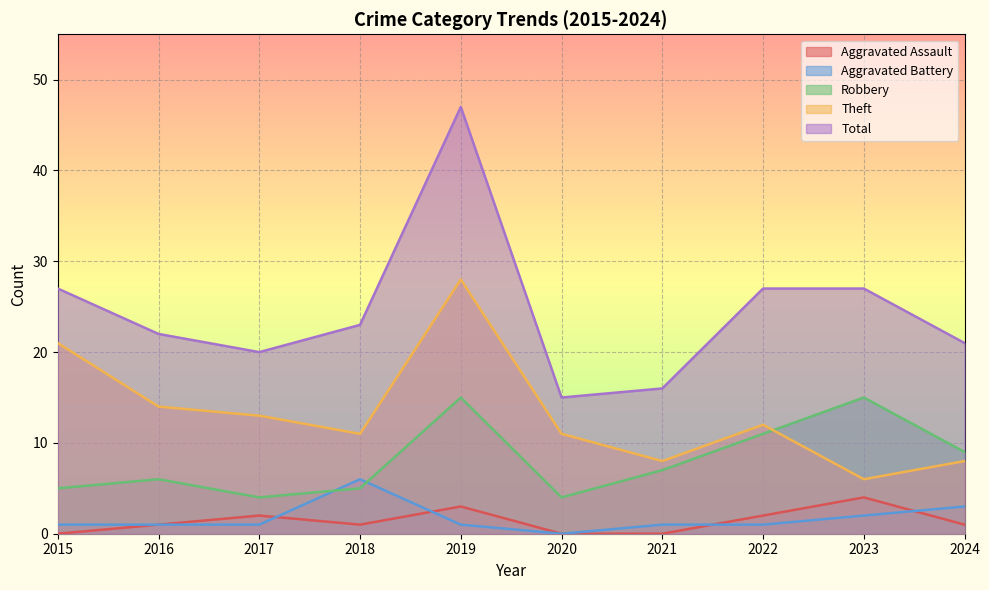

Which category has the lowest value in the Aggravated Battery series?

2020